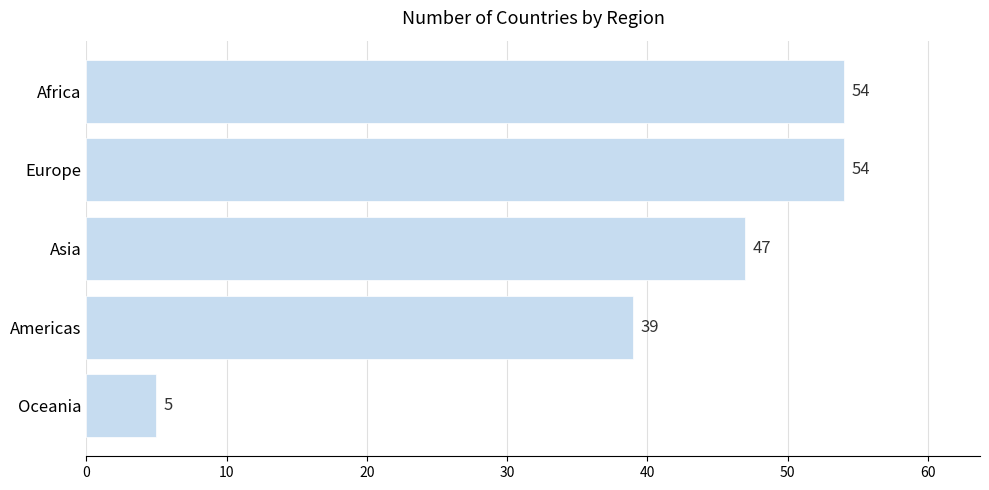

What is the change in value from Europe to Asia?

-7